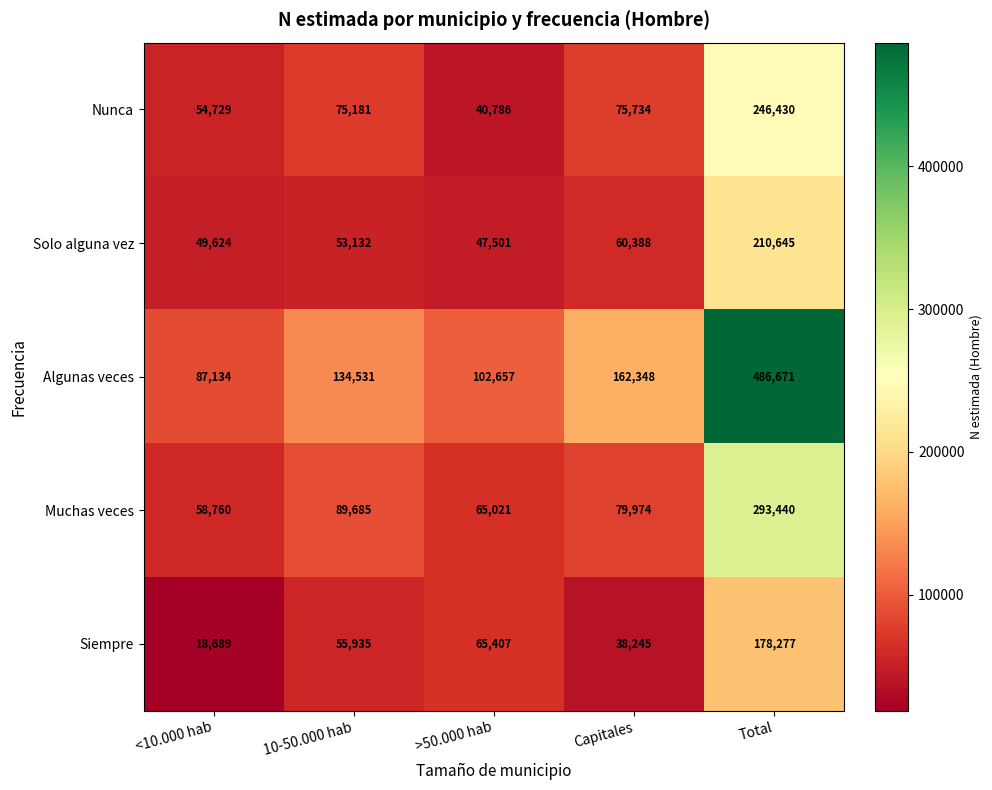

What is the total value across all series at 10-50.000 hab?

408464